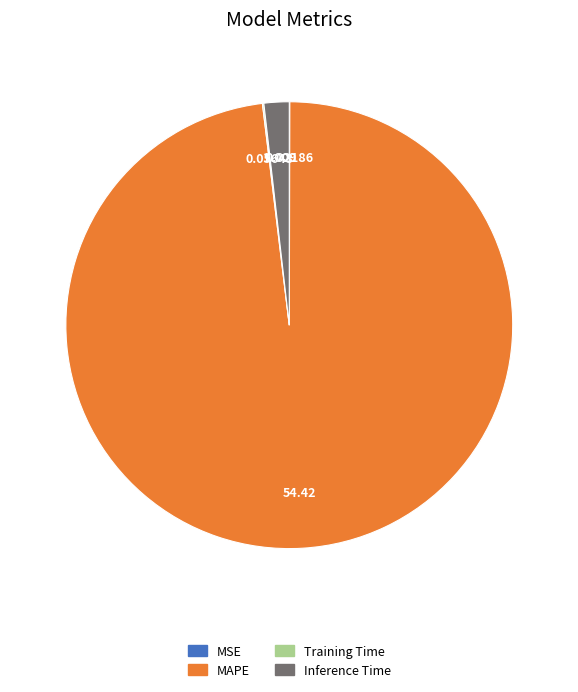

Which has a higher value, MAPE or Inference Time?

MAPE